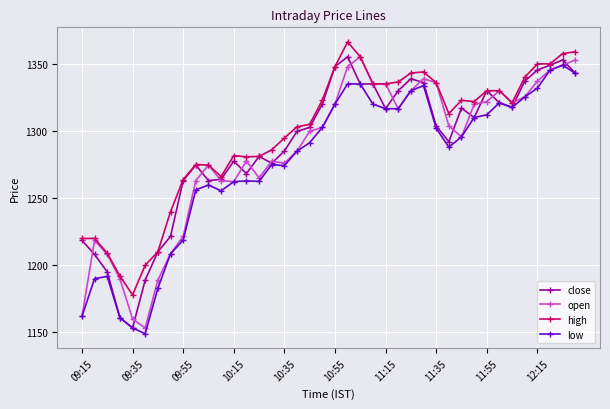

What is the smallest value displayed?

1149.0